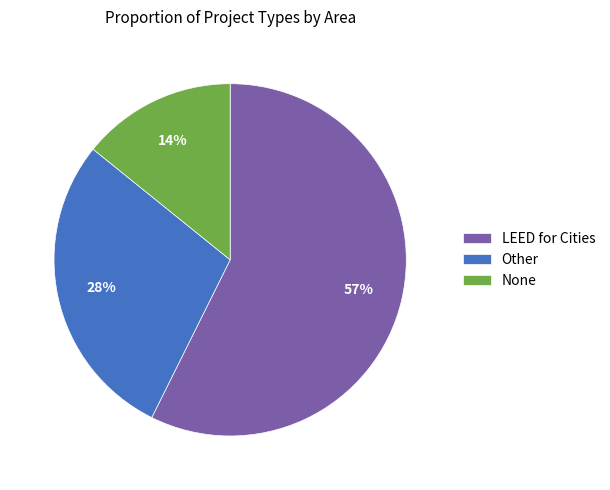

Combined, do None and Other account for over 50%?

No